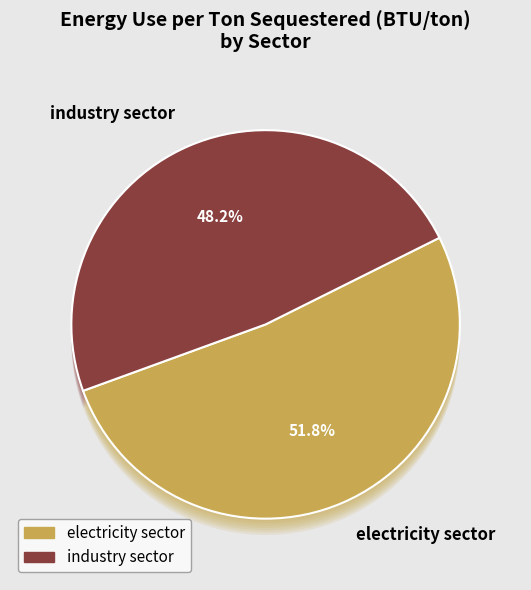

Between electricity sector and industry sector, which is larger?

electricity sector